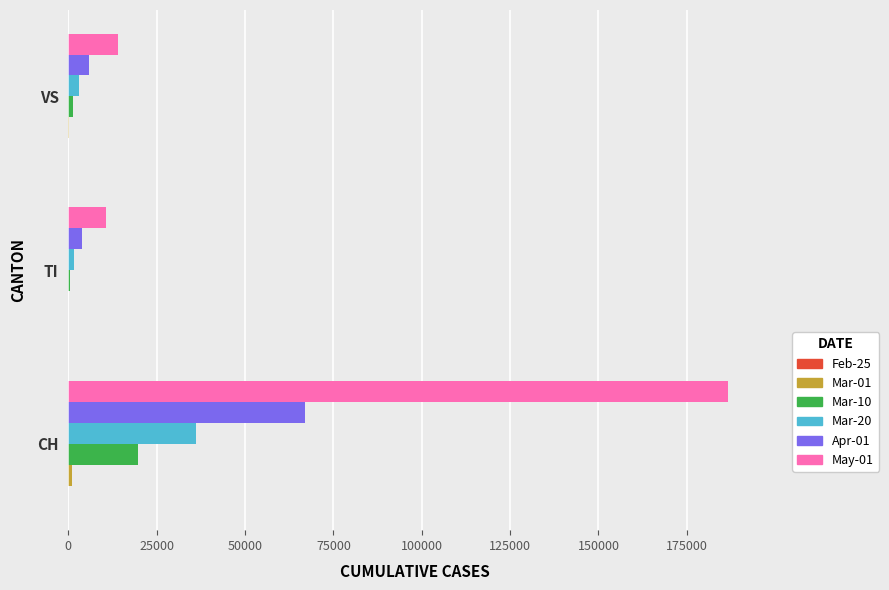

Is the value of Mar-10 at TI greater than the value of May-01 at TI?

No